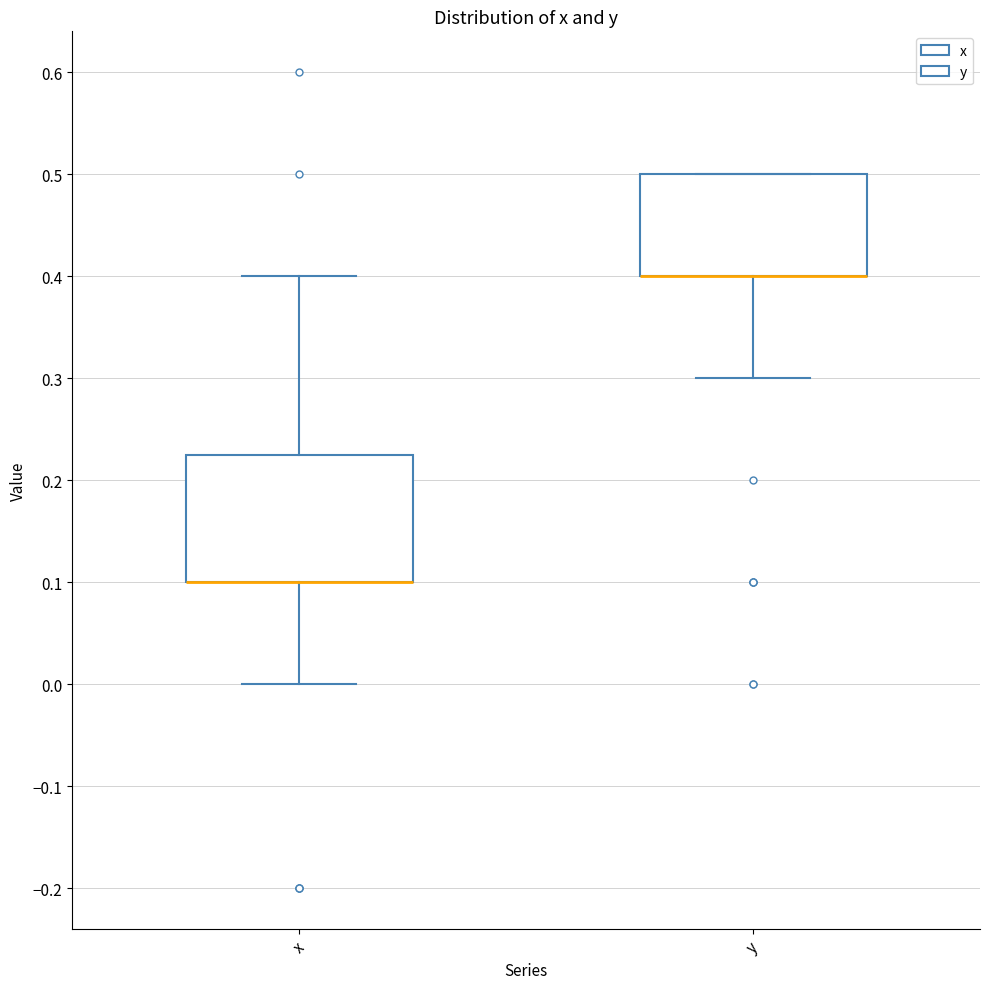

Reading left to right, transcribe this box plot: for each box, give where its median line is, the range the box spans, and where its two whiskers end, as read against the y-axis. The values are not printed on the chart, so give them approximately, as read against the axis.

x: median 0.10 (drawn on the box's lower edge), box 0.10 to 0.23, whiskers 0.00 to 0.40
y: median 0.40 (drawn on the box's lower edge), box 0.40 to 0.50, whiskers 0.30 to 0.50